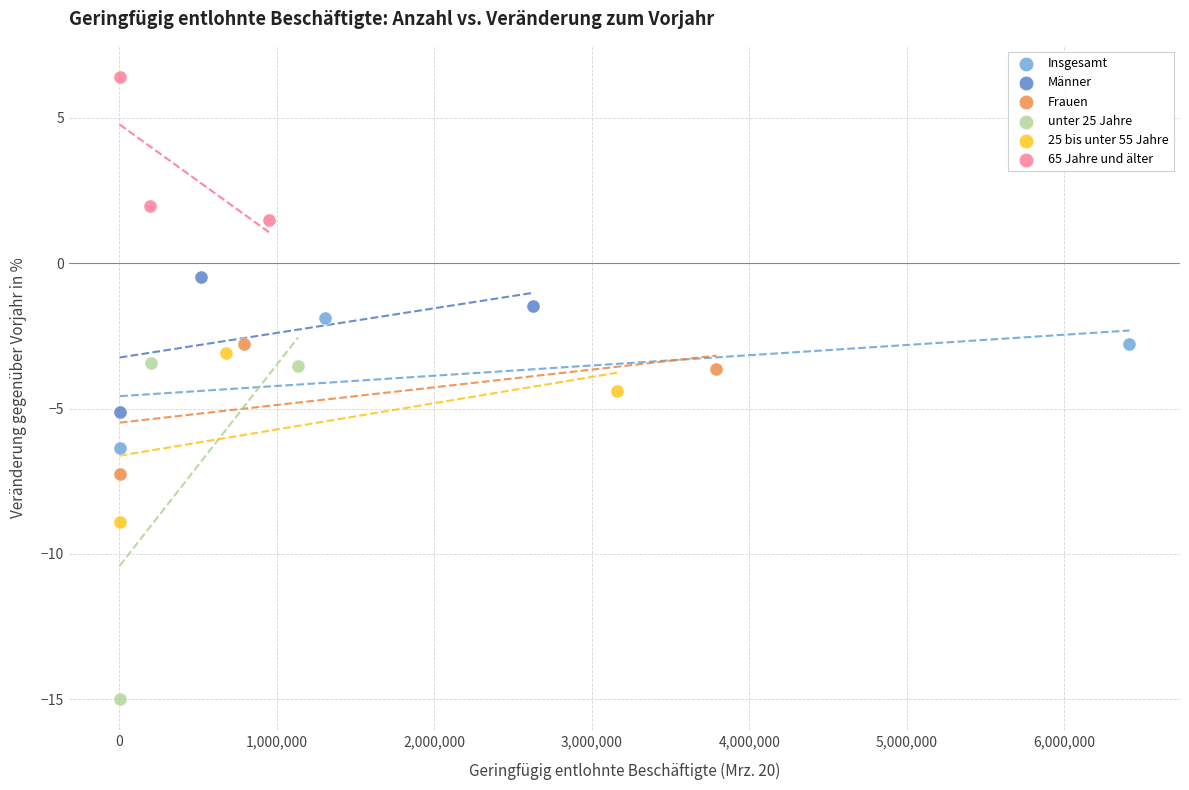

Which series reaches the minimum Y coordinate?

unter 25 Jahre